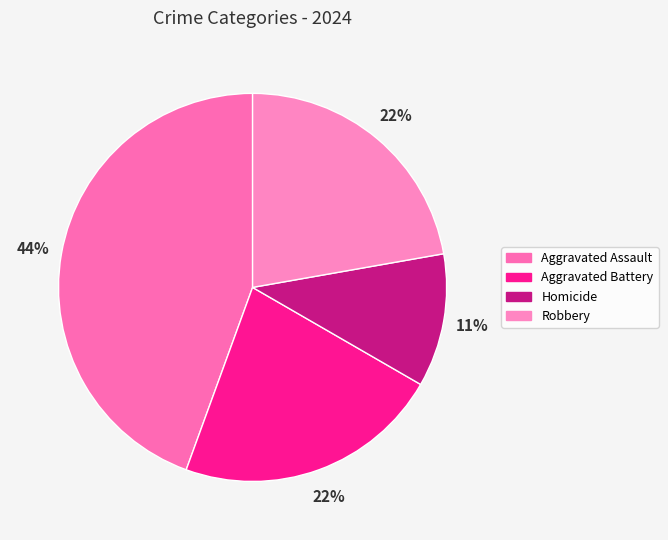

Is Robbery the majority of the pie?

No